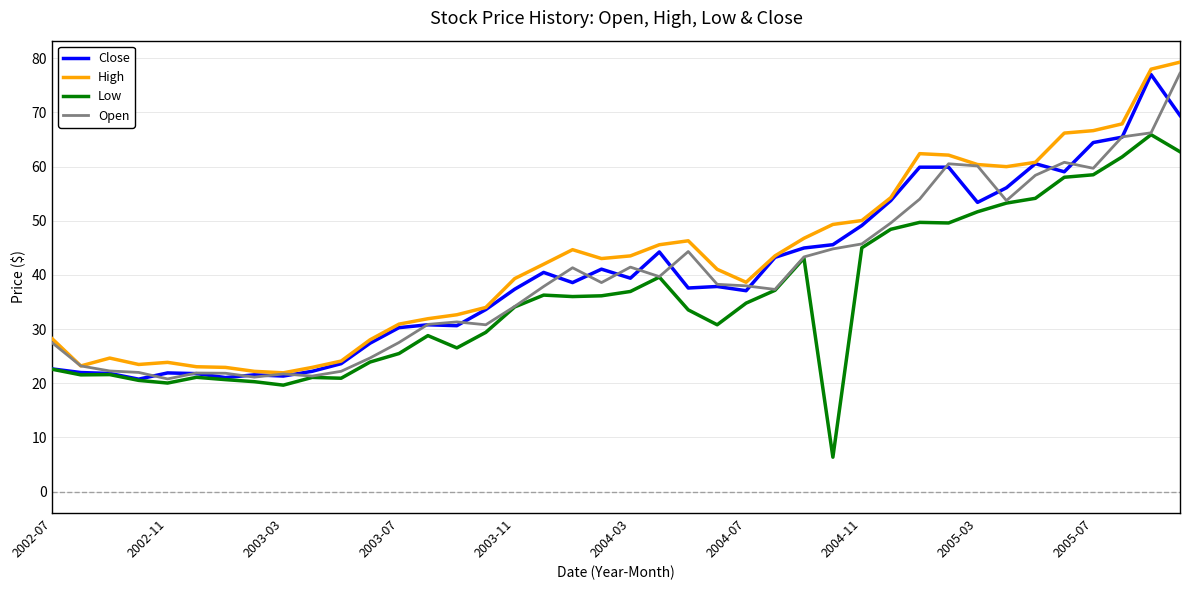

How many lines are shown in the chart?

4